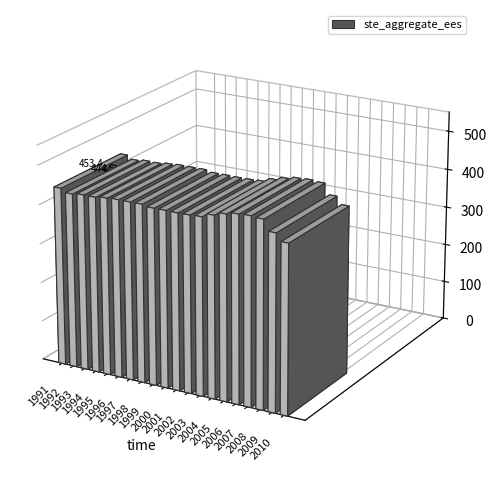

What is the change in value from 1997 to 2005?

+16.3